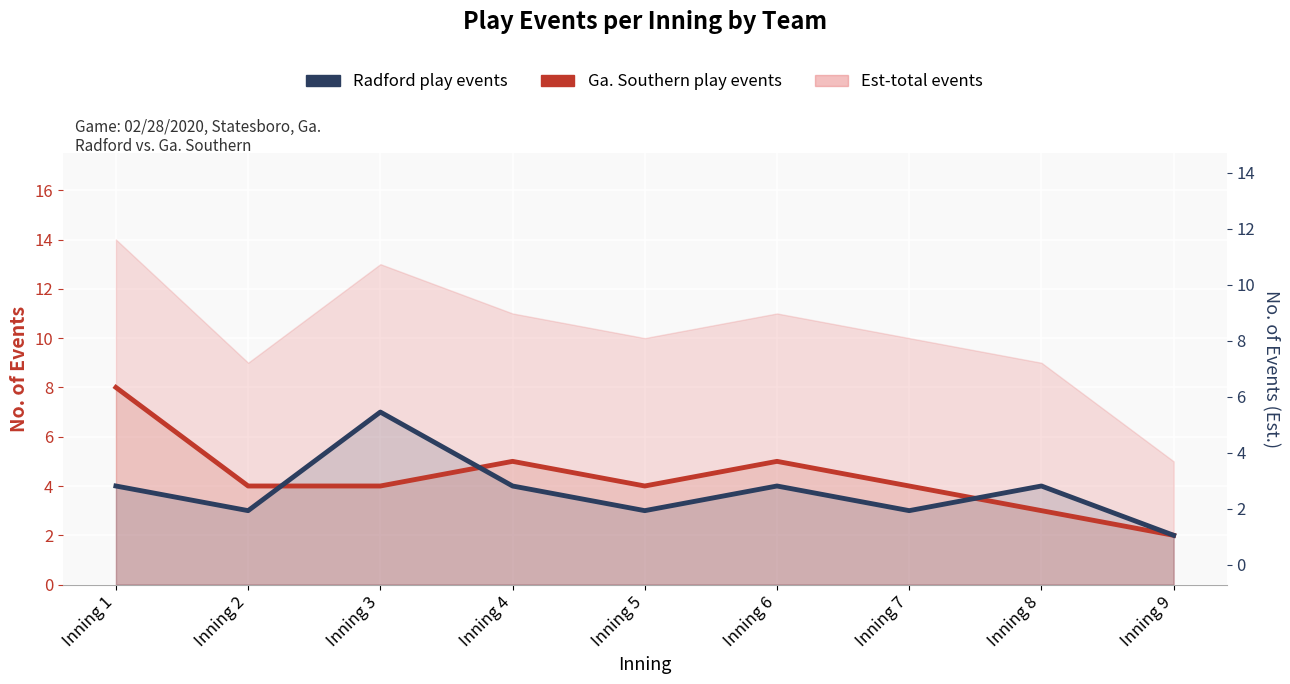

At which label is Ga. Southern play events closest to 5?

Inning 4